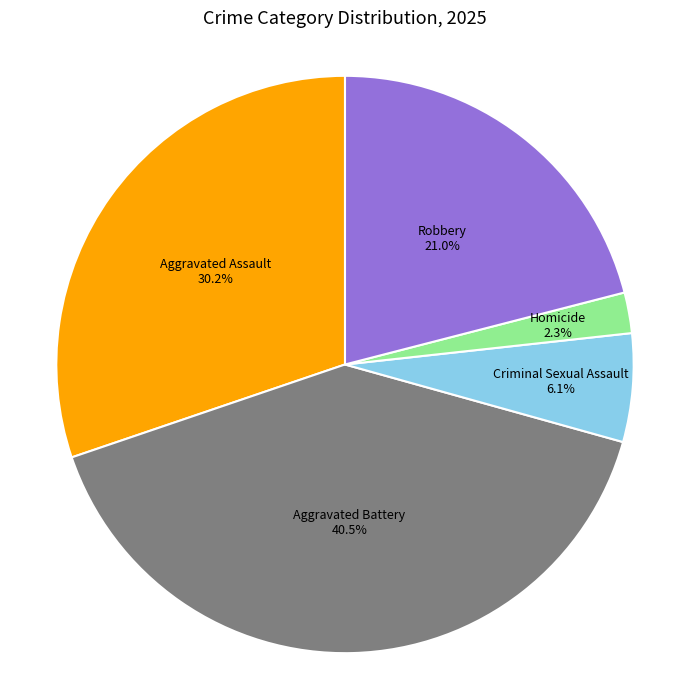

Between Aggravated Battery and Robbery, which is larger?

Aggravated Battery